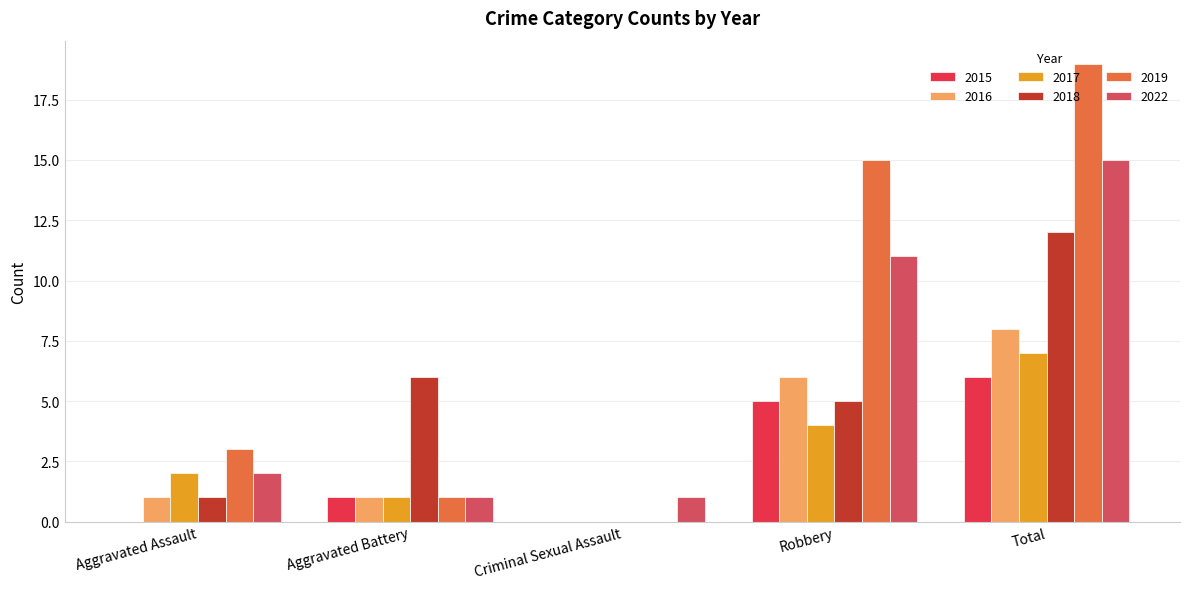

What is the sum of the 2016 values at Robbery and Criminal Sexual Assault?

6